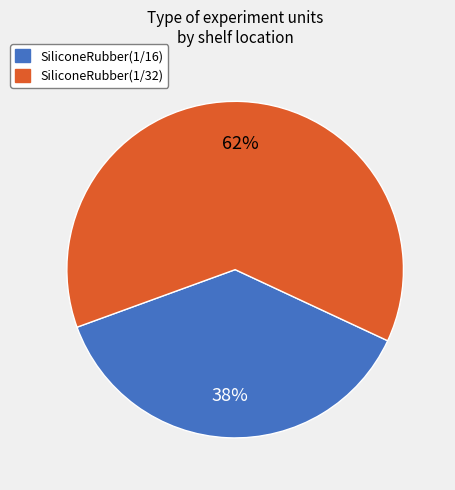

Does SiliconeRubber(1/16) represent more than half of the total?

No